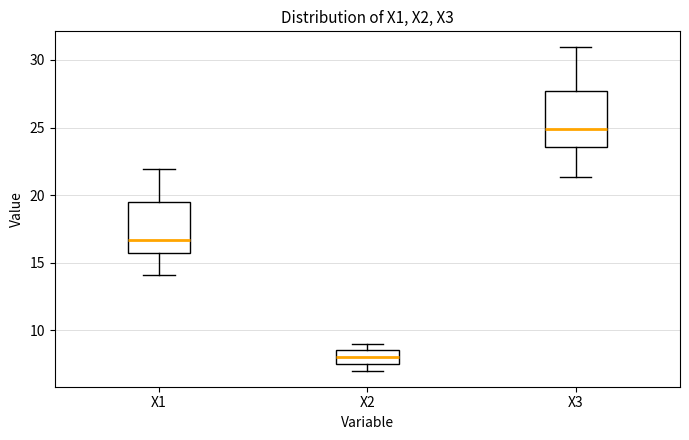

Reading left to right, transcribe this box plot: for each box, give where its median line is, the range the box spans, and where its two whiskers end, as read against the y-axis. The values are not printed on the chart, so give them approximately, as read against the axis.

X1: median 16.5, box 15.5 to 19.5, whiskers 14.0 to 22.0
X2: median 8.0, box 7.5 to 8.5, whiskers 7.0 to 9.0
X3: median 25.0, box 23.5 to 27.5, whiskers 21.5 to 31.0